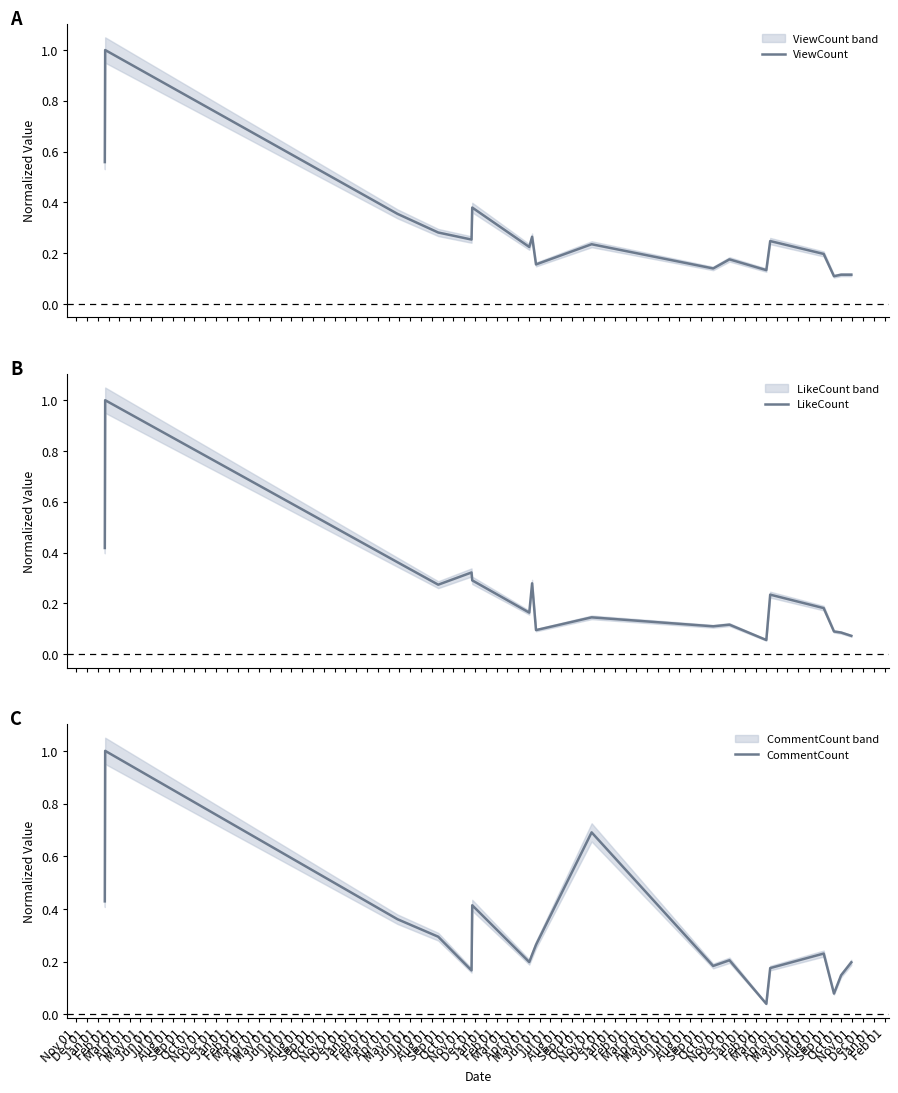

Which series ends up on top after the final intersection of CommentCount and LikeCount?

CommentCount